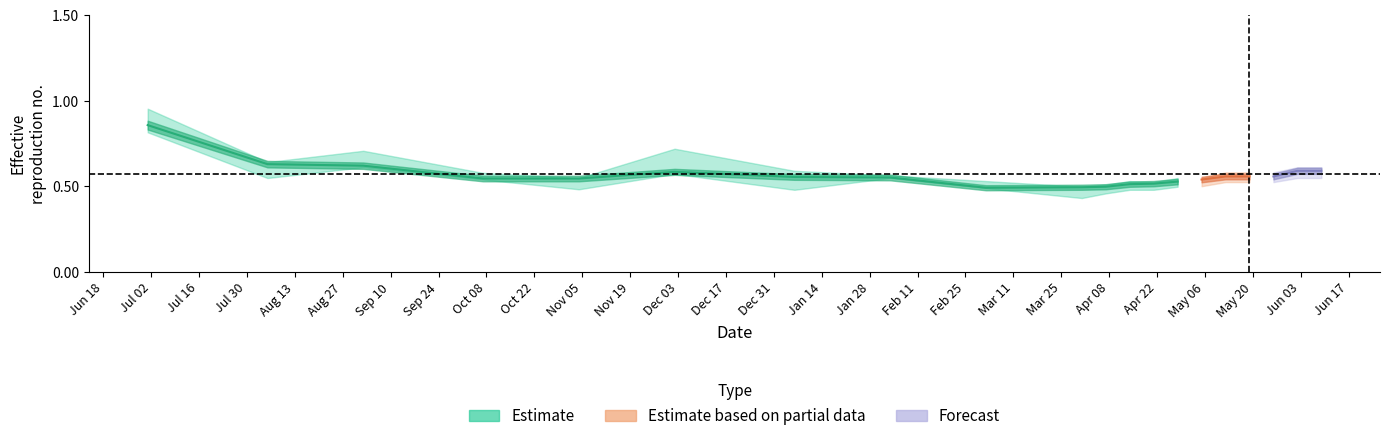

True or false: low has more than 1 interior local peaks.

True